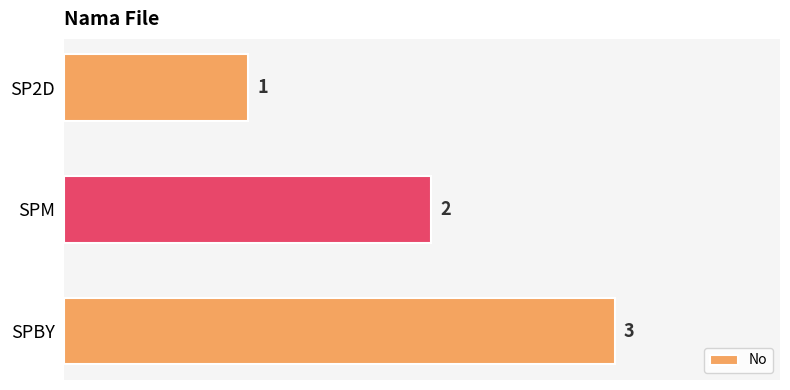

What is the label of the 3rd bar from the top?

SPBY